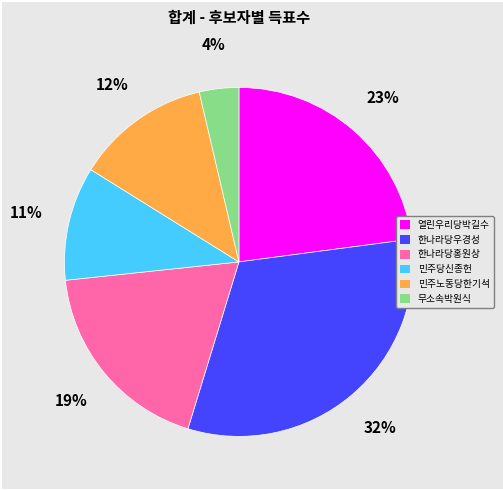

Is there any slice that represents more than half of the pie?

No